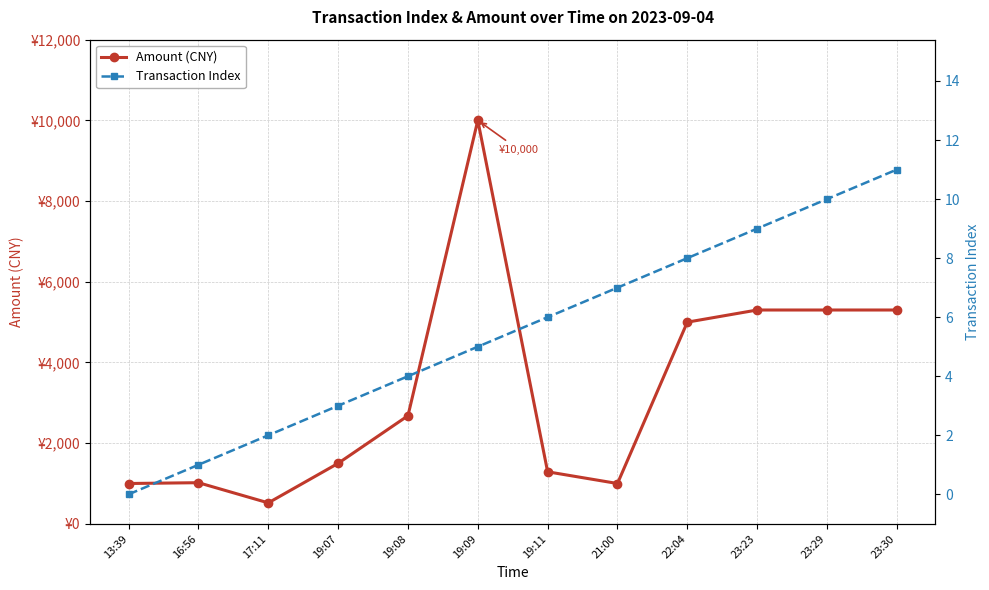

What is the greatest value displayed?

10000